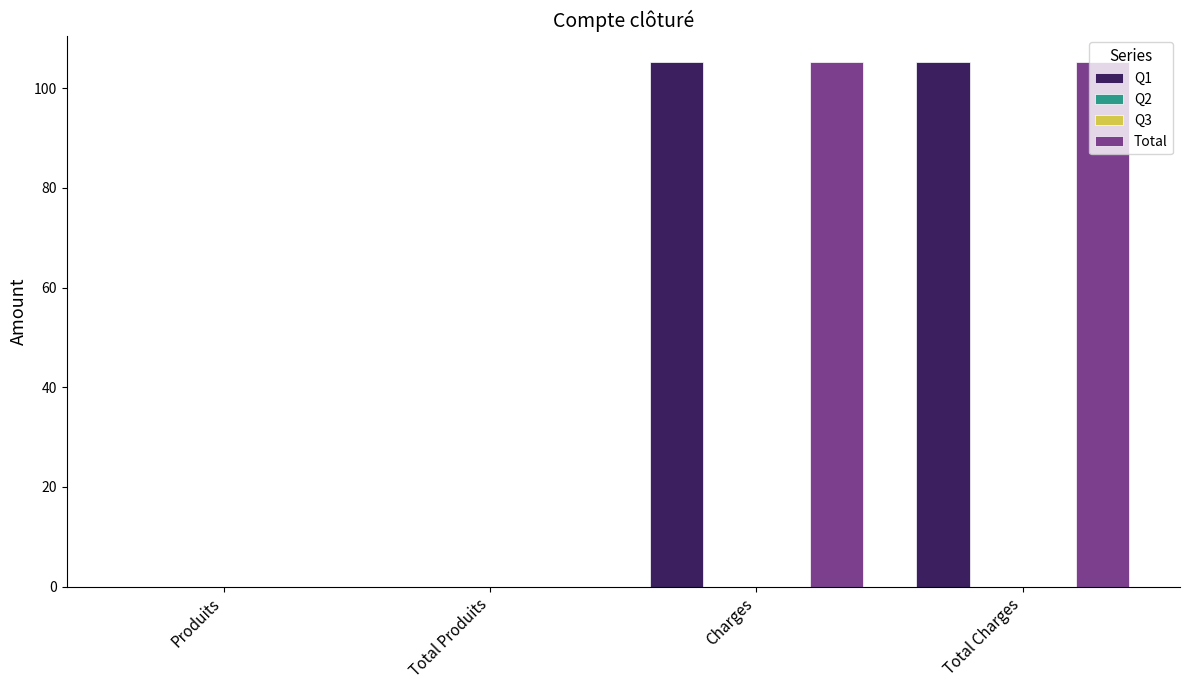

Which category has the highest value across all series?

Charges